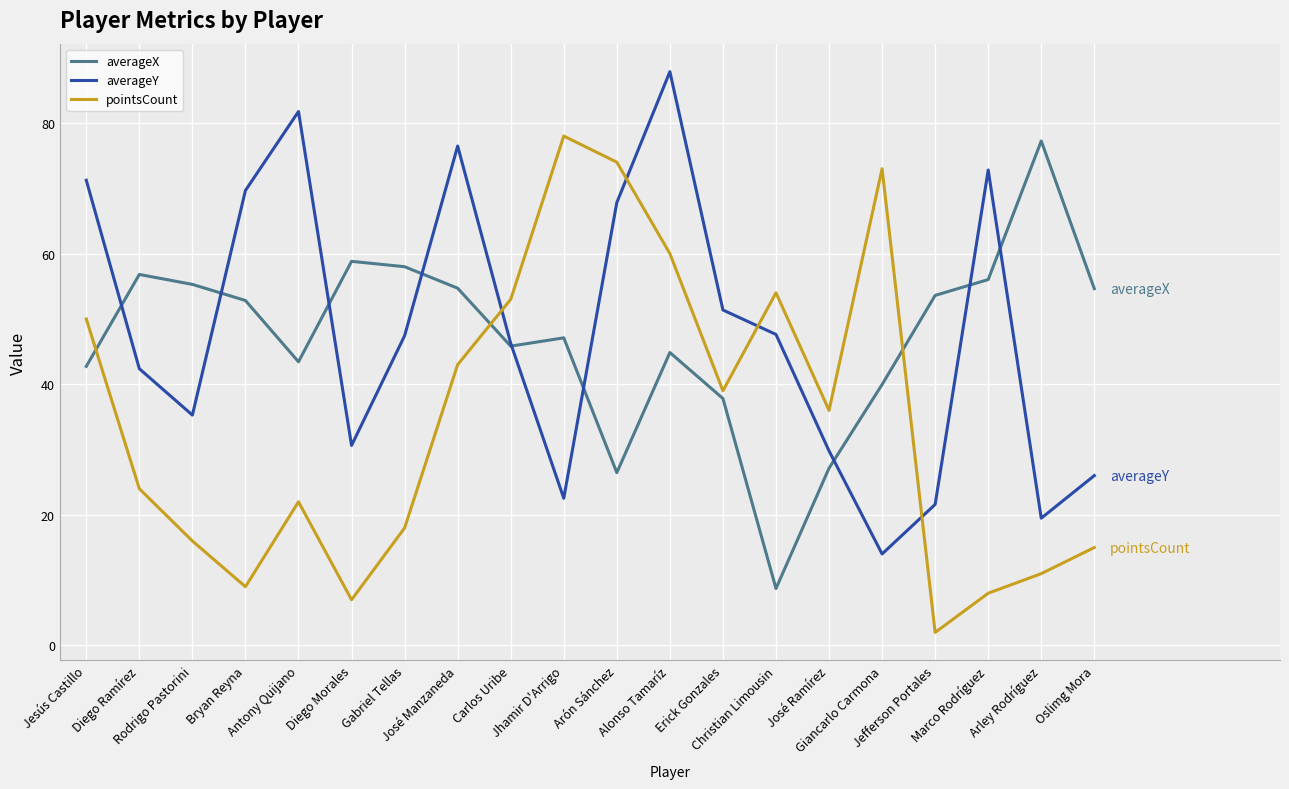

What is the minimum value for averageX?

8.7